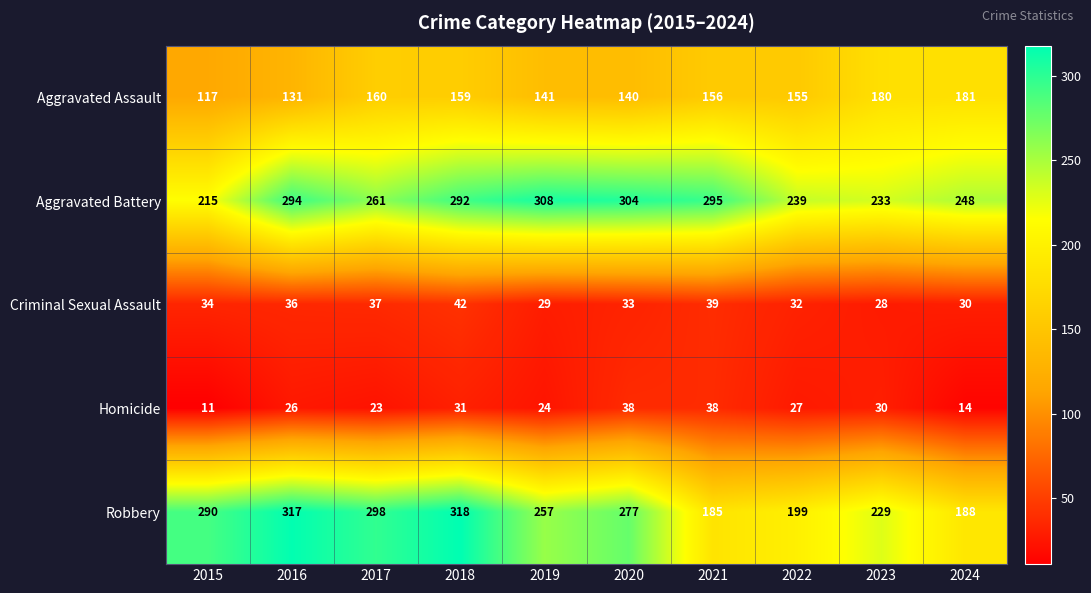

Which series has the largest range (max minus min)?

Robbery